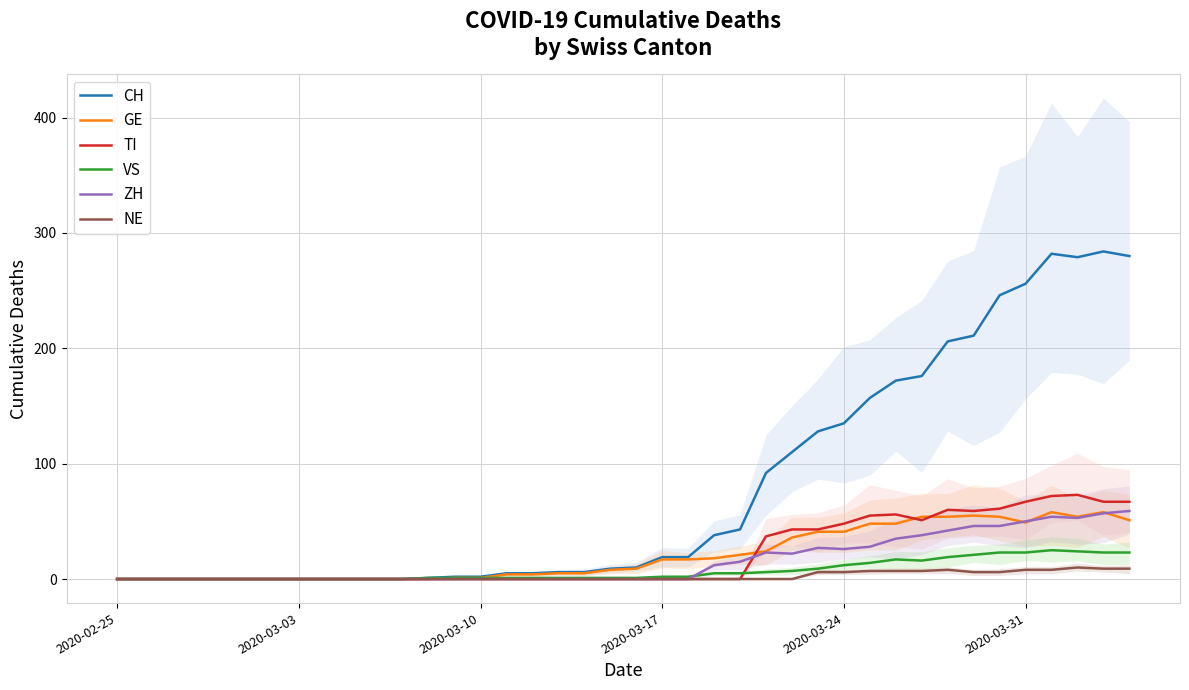

Reading left to right, extract all data points from this chart.

CH: 0	0	0	0	0	0	0	0	0	0	0	0	1	2	2	5	5	6	6	9	10	19	19	38	43	92	110	128	135	157	172	176	206	211	246	256	282	279	284	280
GE: 0	0	0	0	0	0	0	0	0	0	0	0	0	1	1	4	4	5	5	8	9	17	17	18	21	24	36	41	41	48	48	54	54	55	54	49	58	54	58	51
TI: 0	0	0	0	0	0	0	0	0	0	0	0	0	0	0	0	0	0	0	0	0	0	0	0	0	37	43	43	48	55	56	51	60	59	61	67	72	73	67	67
VS: 0	0	0	0	0	0	0	0	0	0	0	0	1	1	1	1	1	1	1	1	1	2	2	5	5	6	7	9	12	14	17	16	19	21	23	23	25	24	23	23
ZH: 0	0	0	0	0	0	0	0	0	0	0	0	0	0	0	0	0	0	0	0	0	0	0	12	15	23	22	27	26	28	35	38	42	46	46	50	54	53	57	59
NE: 0	0	0	0	0	0	0	0	0	0	0	0	0	0	0	0	0	0	0	0	0	0	0	0	0	0	0	6	6	7	7	7	8	6	6	8	8	10	9	9